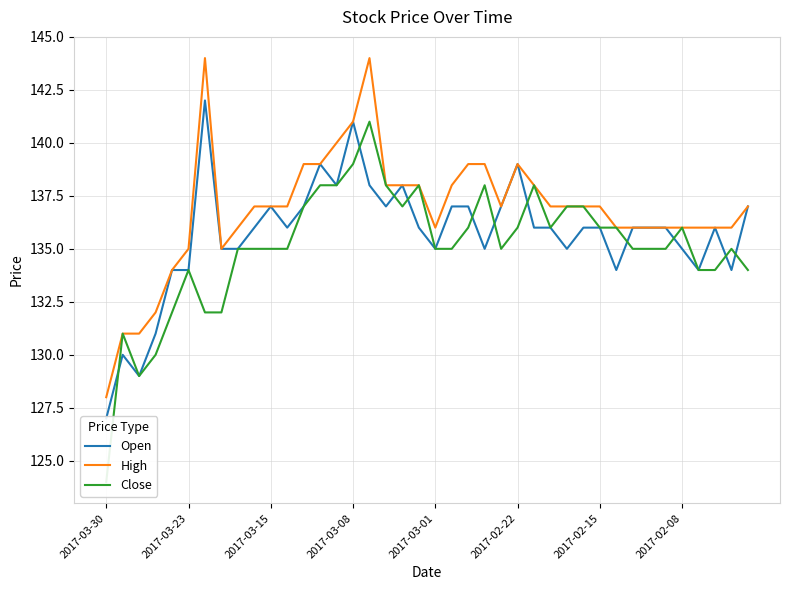

True or false: Open and High cross at least once.

False